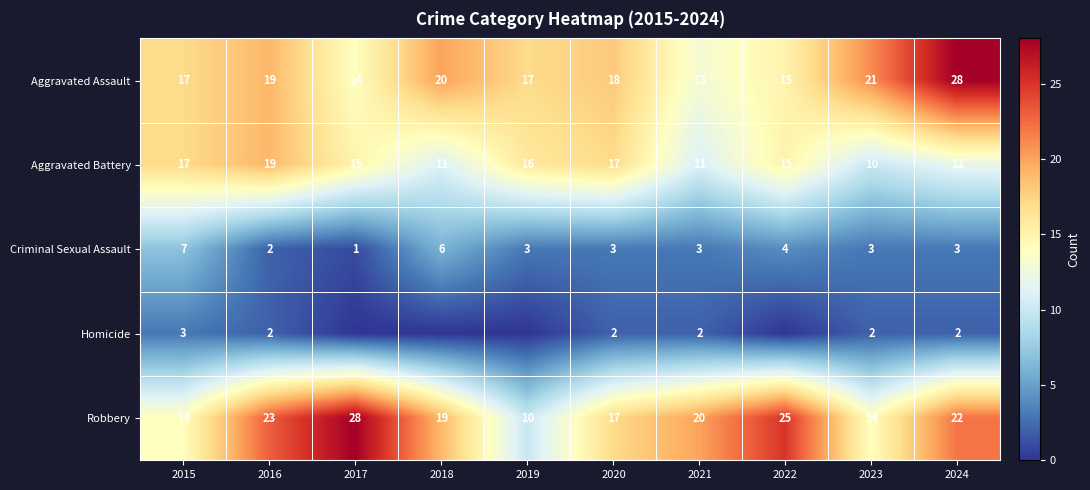

Rank the series at 2024 from lowest to highest value.

Homicide, Criminal Sexual Assault, Aggravated Battery, Robbery, Aggravated Assault